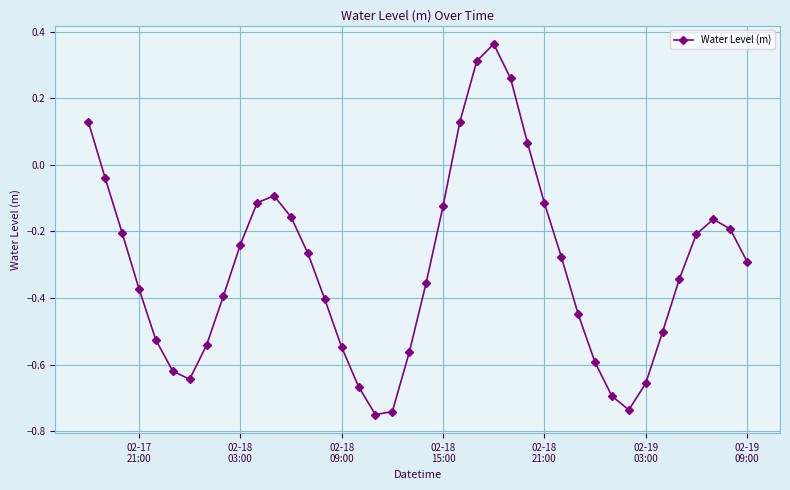

What is the difference between the maximum and minimum values?

1.1